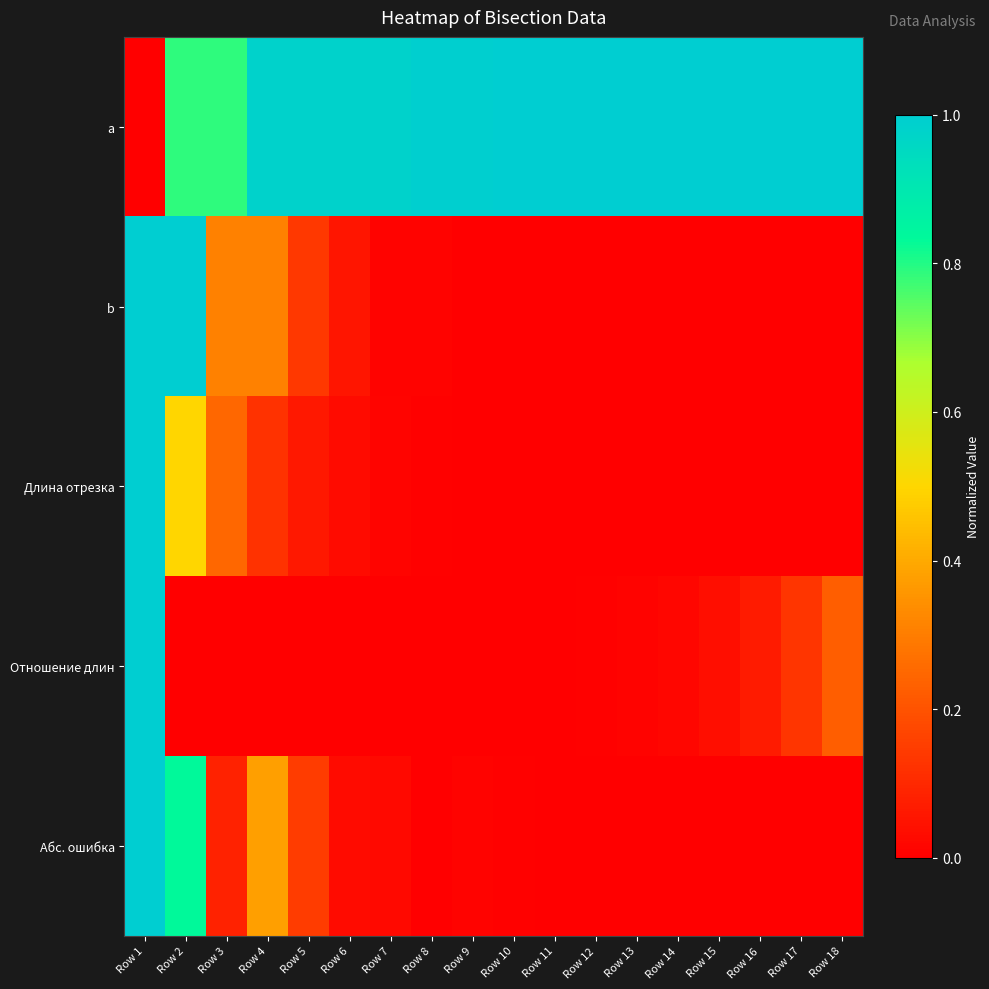

At Row 18, list the series in order from smallest to largest.

b, Длина отрезка, Абс. ошибка, Отношение длин, a